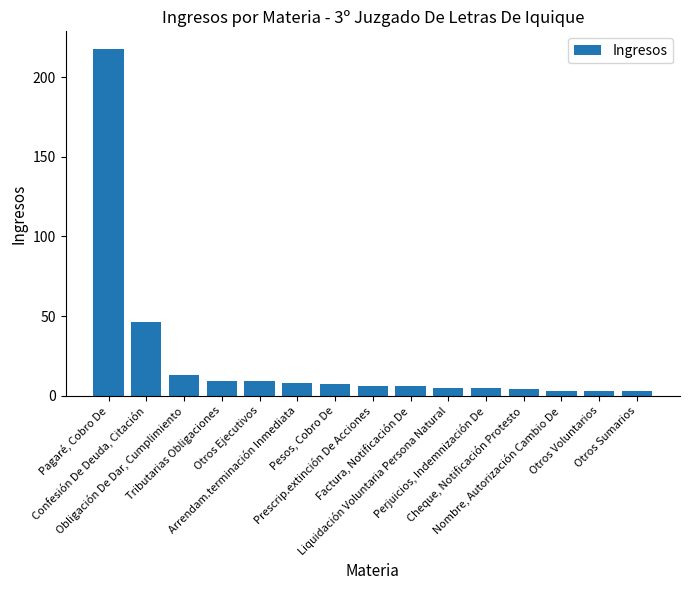

What is the sum of all values?

345